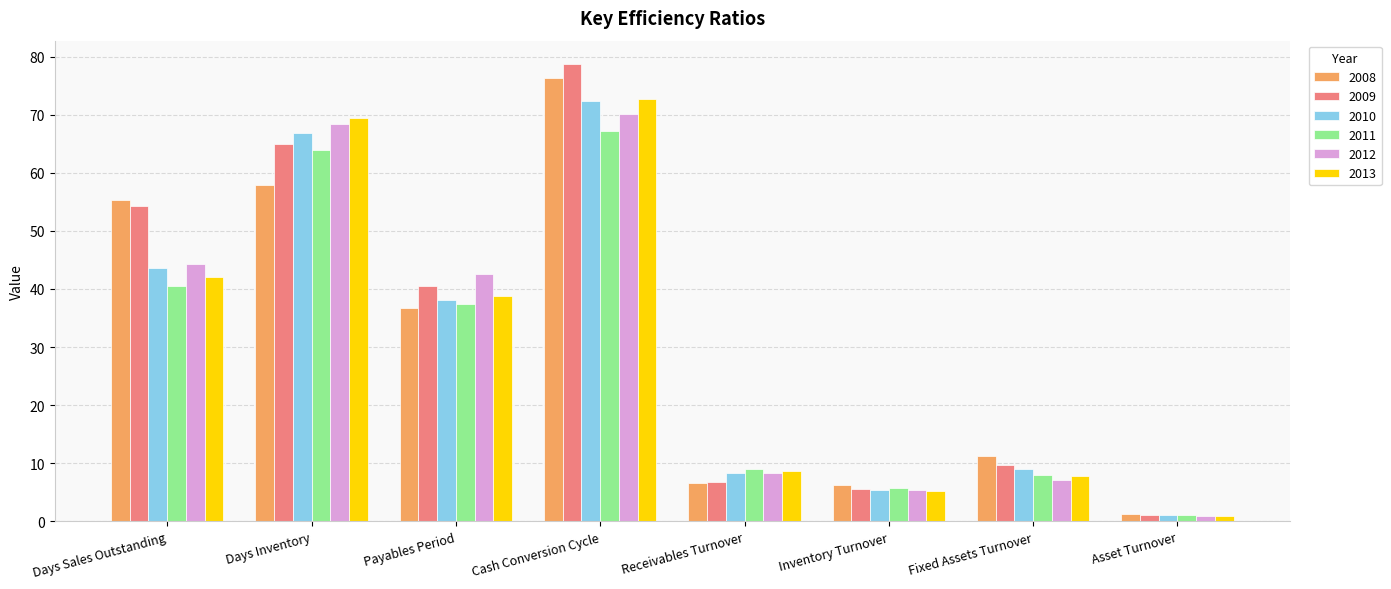

List the labels in order of 2013 value, smallest first.

Asset Turnover, Inventory Turnover, Fixed Assets Turnover, Receivables Turnover, Payables Period, Days Sales Outstanding, Days Inventory, Cash Conversion Cycle